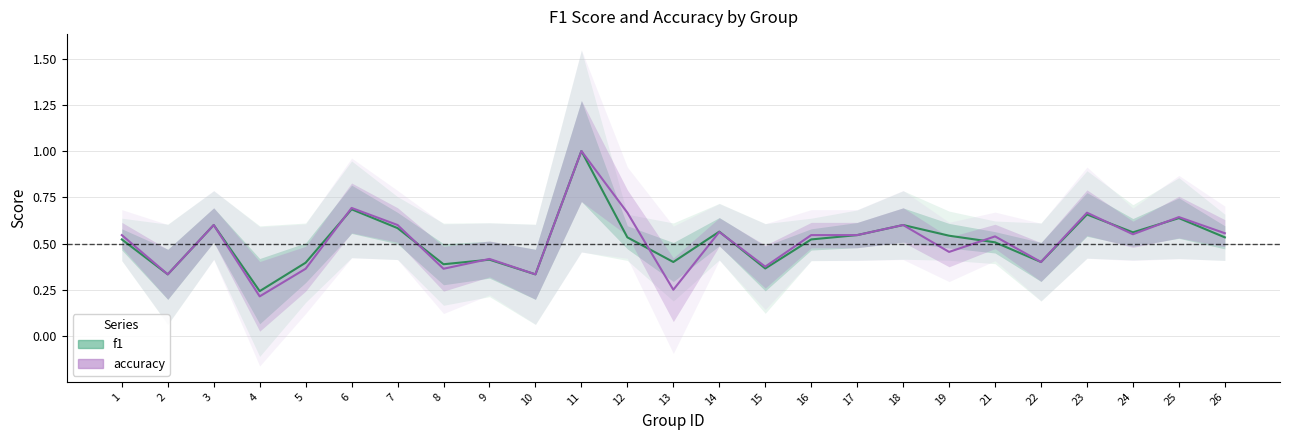

What is the value of the accuracy point at the 15th from the left?

0.4